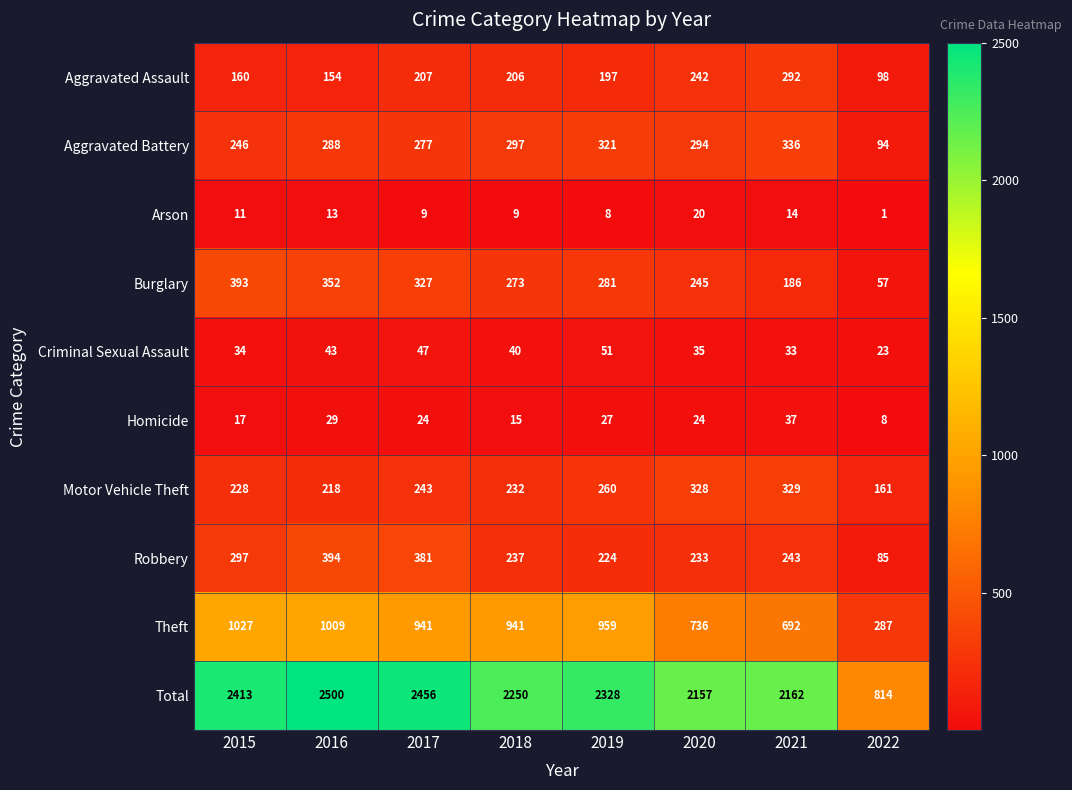

What is the difference between the highest and lowest values at 2016?

2487